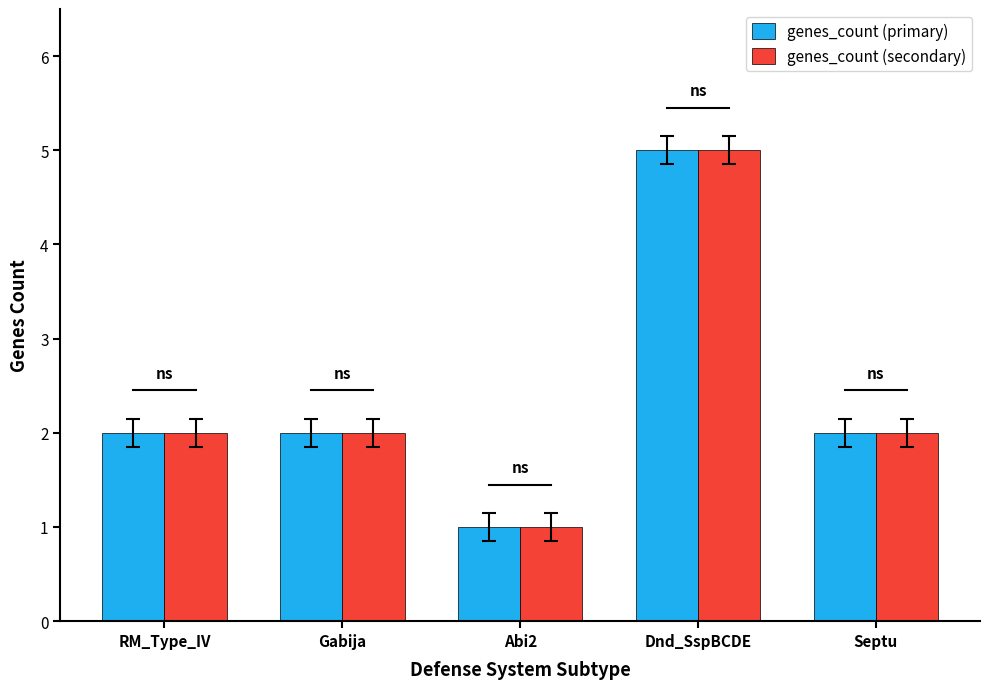

Are the bars horizontal?

No